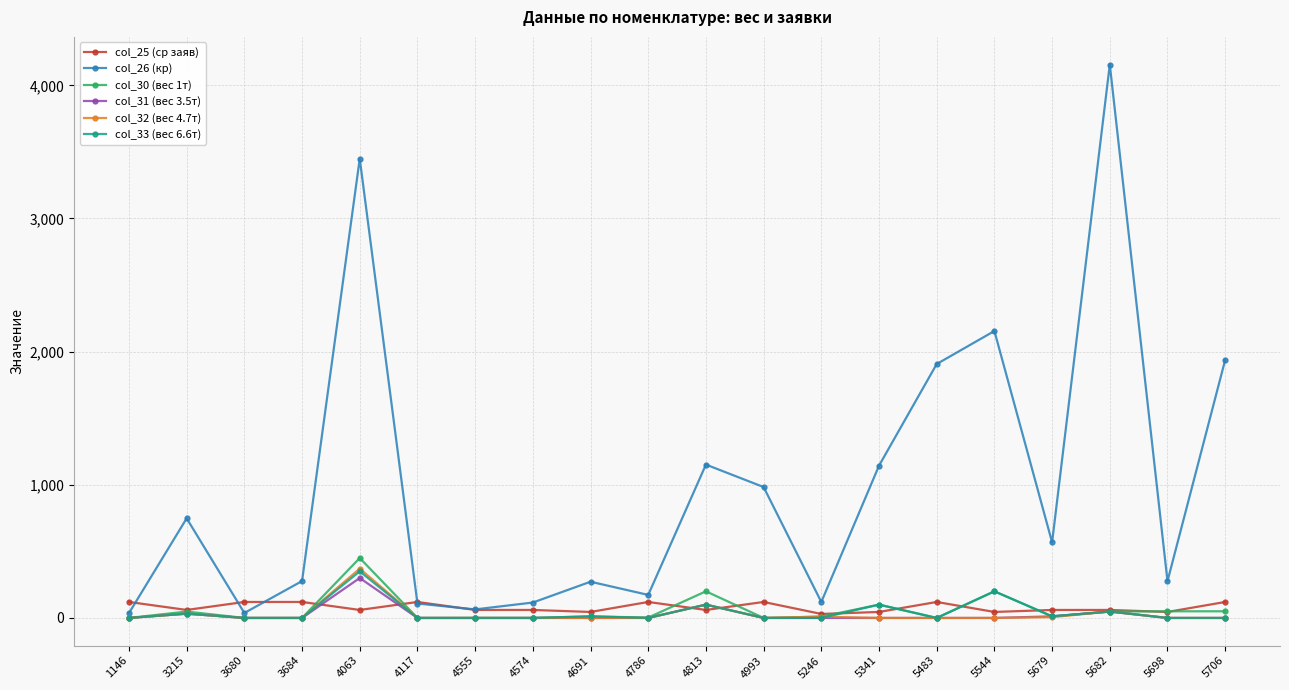

True or false: col_32 (вес 4.7т) has a value of 0.0 at 5483.

True